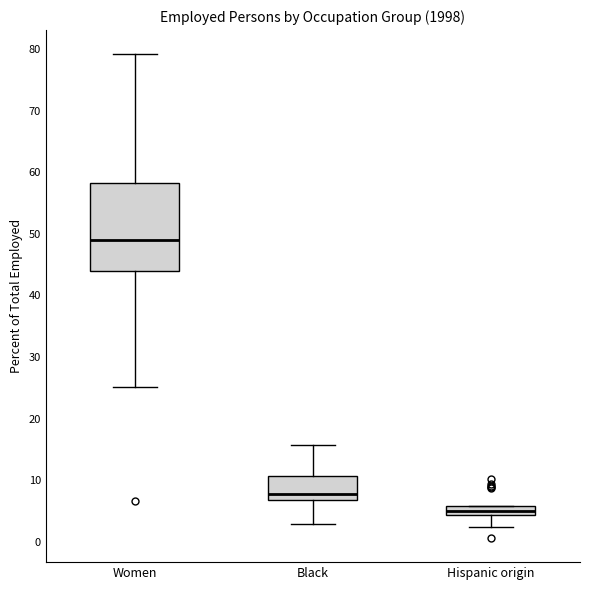

Reading left to right, read every box against the y-axis: the position of its median line, the range the box covers, and the ends of its whiskers. The values are not printed on the chart, so give them approximately, as read against the axis.

Women: median 49, box 44 to 58, whiskers 25 to 79
Black: median 8, box 7 to 11, whiskers 3 to 16
Hispanic origin: median 5, box 4 to 6, whiskers 2 to 6